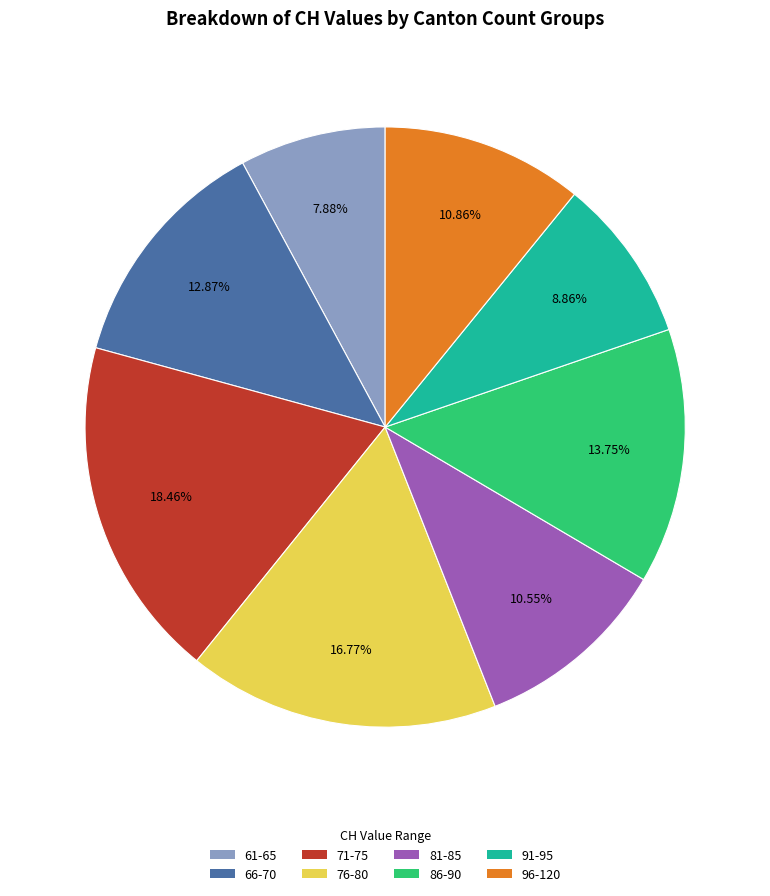

To the nearest percent, what is the difference between the largest and smallest slice percentages?

11%